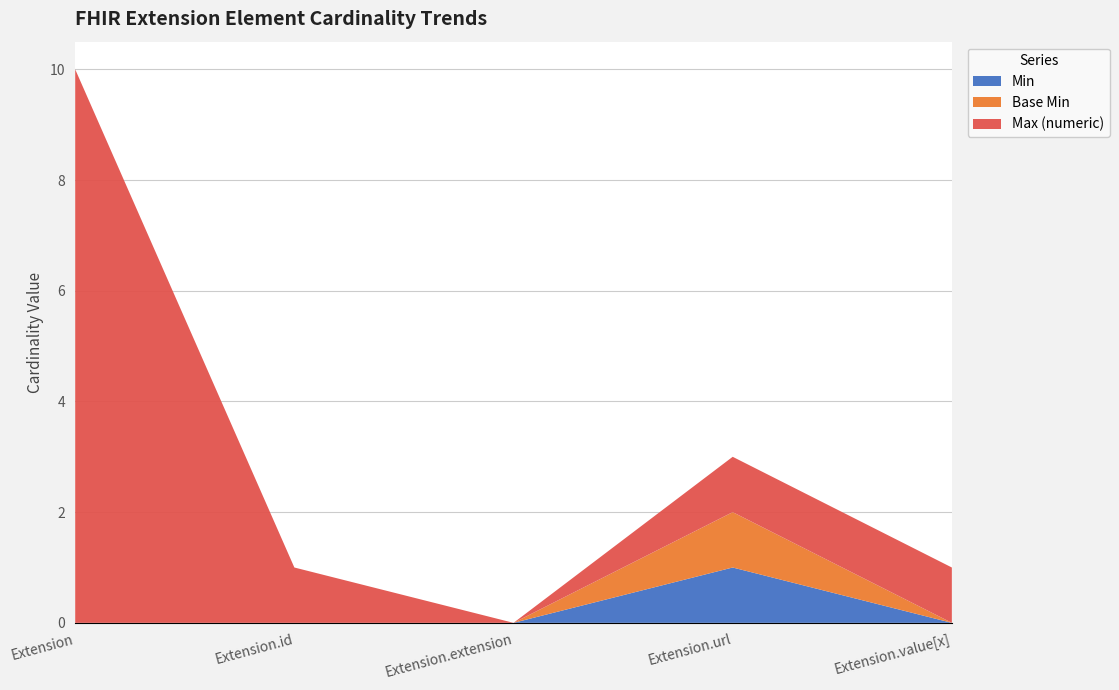

Reading left to right, transcribe all the data shown in this chart.

Min: 0	0	0	1	0
Base Min: 0	0	0	1	0
Max (numeric): 999	1	0	1	1